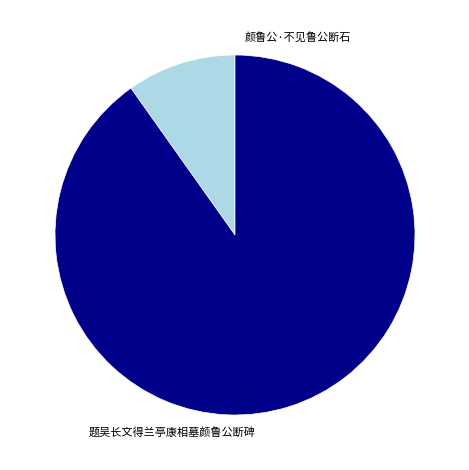

What portion of the pie excludes 题吴长文得兰亭康相墓颜鲁公断碑?

9.8%